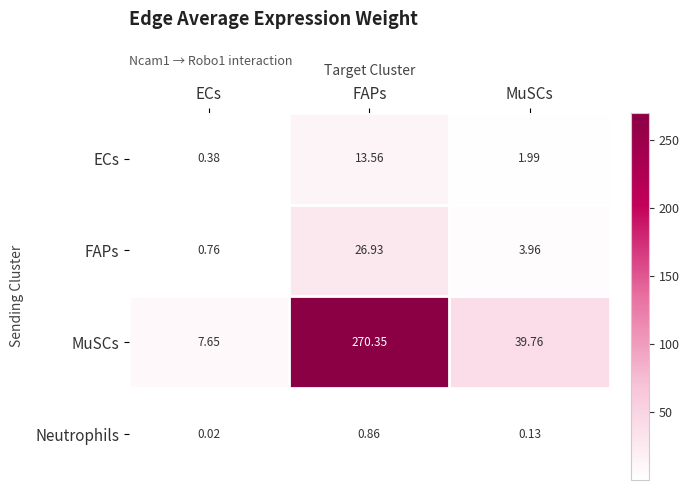

At which category is the sum across all series the highest?

FAPs